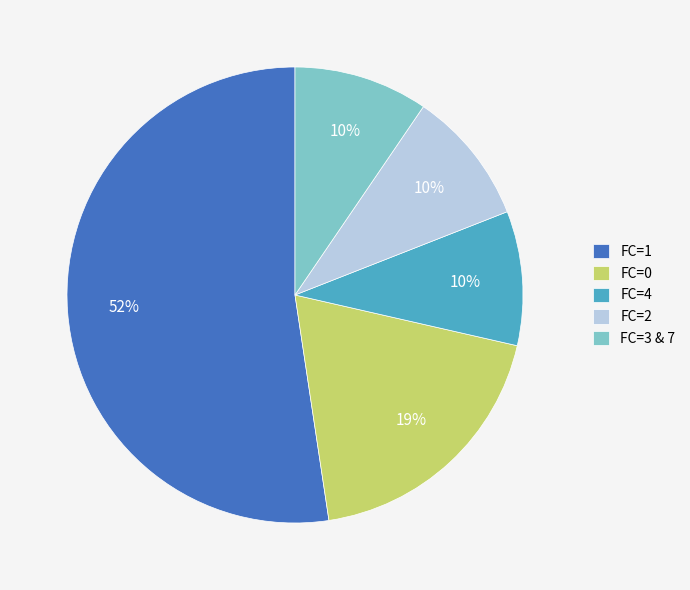

To the nearest percent, what is the average slice percentage?

20%